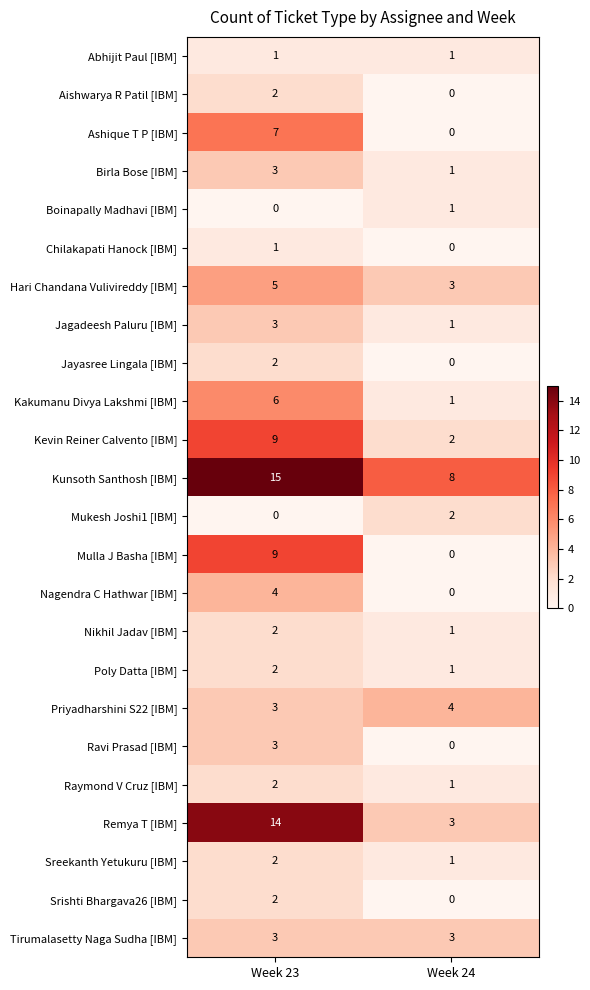

What is the approximate value of Kevin Reiner Calvento [IBM] at Week 23?

9